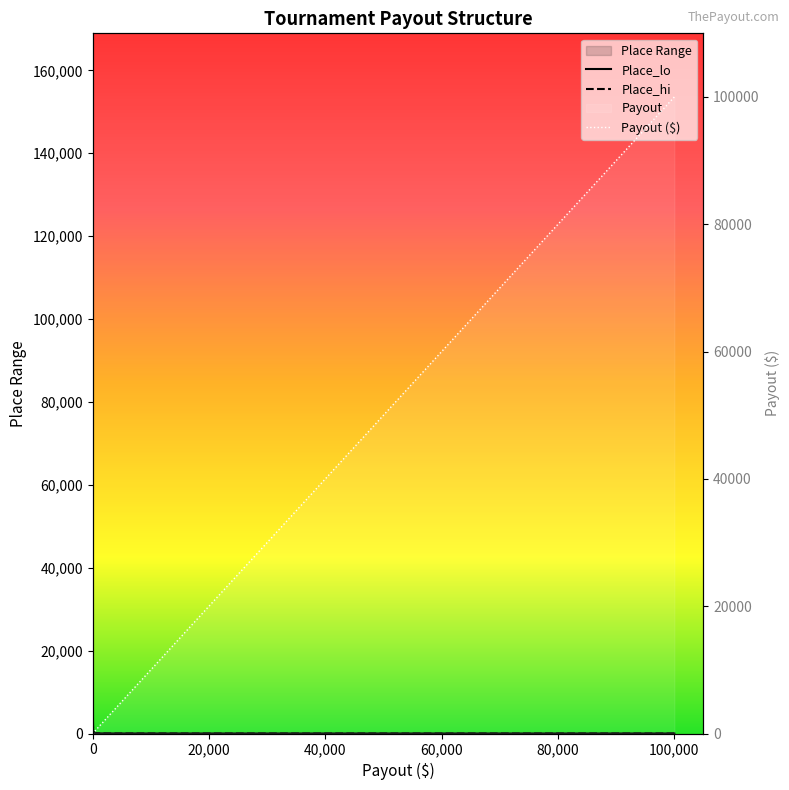

Which series has the widest spread of values?

Place_hi